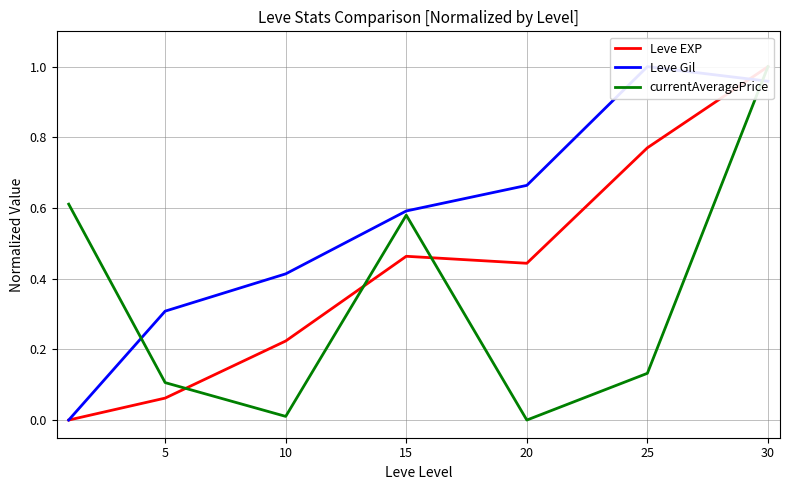

What is the highest value of the Leve EXP series?

1.0